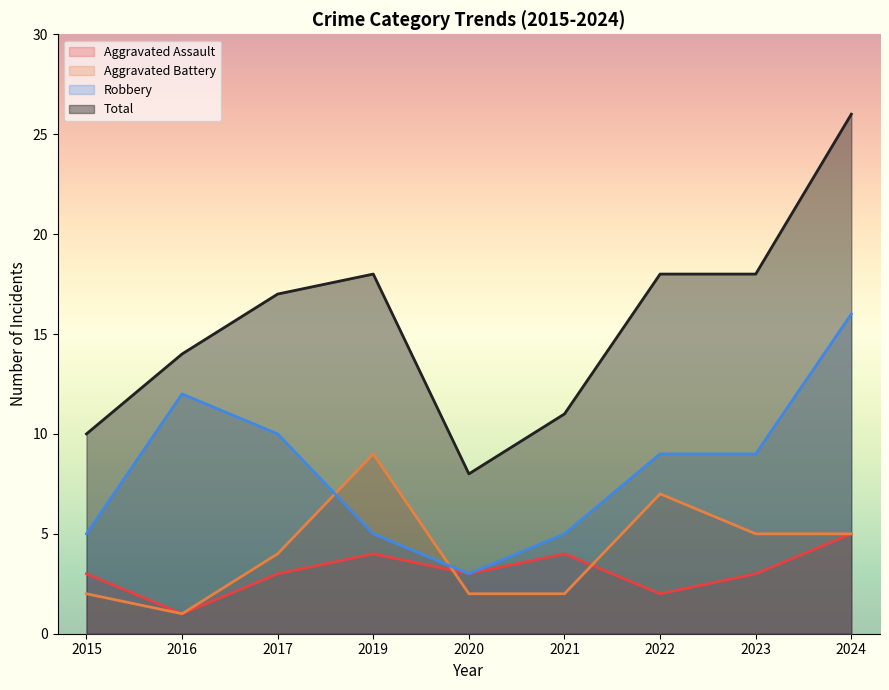

Is it true that Aggravated Battery equals 1 at 2015?

False